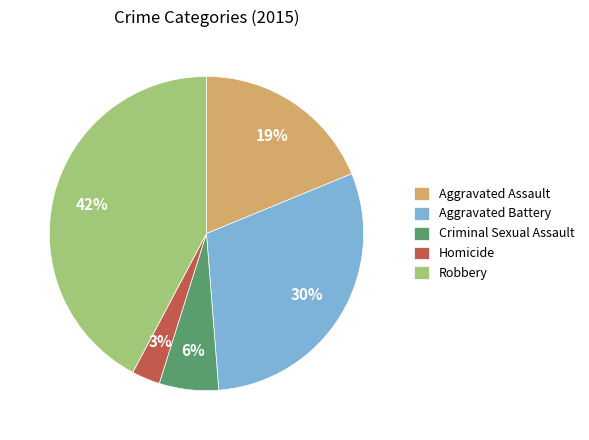

Rank the categories by value from lowest to highest.

Homicide, Criminal Sexual Assault, Aggravated Assault, Aggravated Battery, Robbery